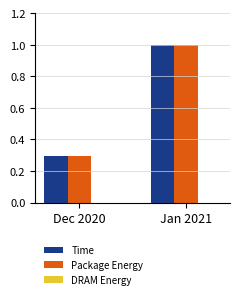

What is the total value across all series at Dec 2020?

0.6